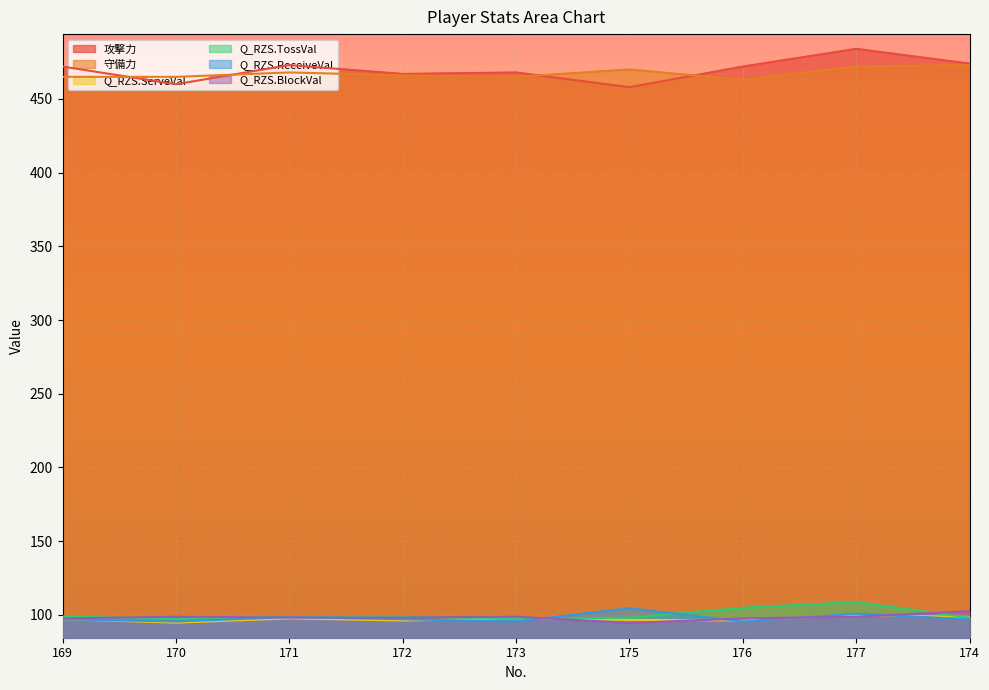

Where does the 攻撃力 series first go above 472?

171